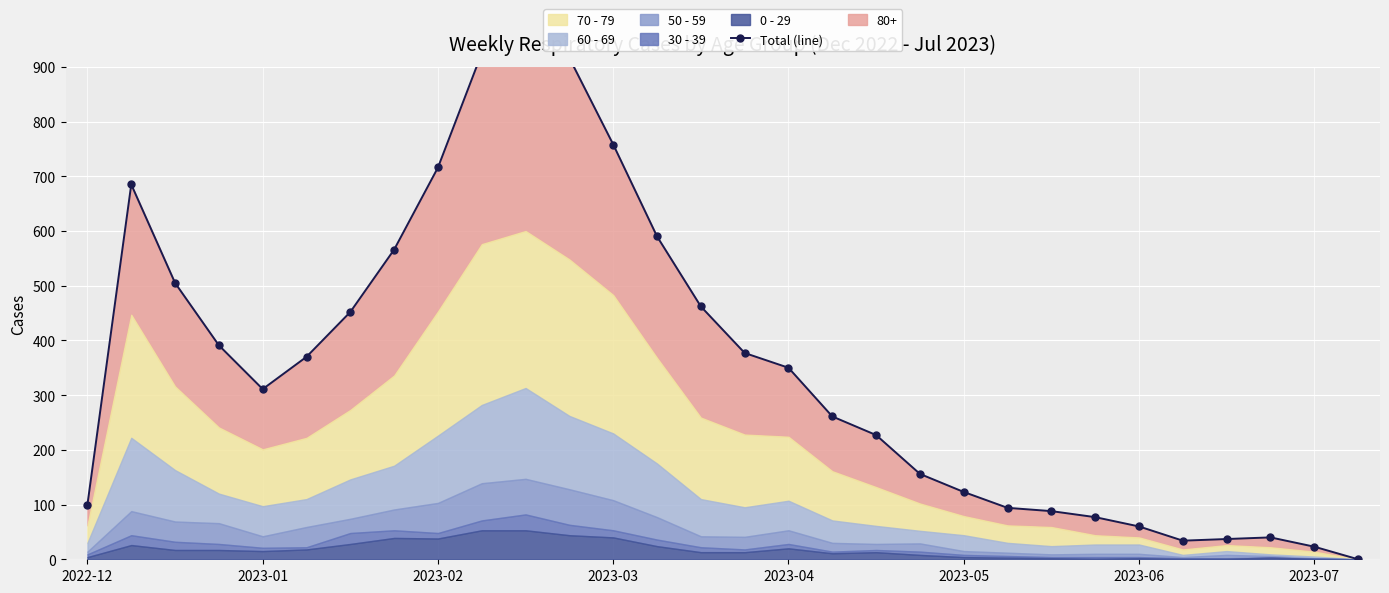

What is the sum of the values at 29 and 22?

88